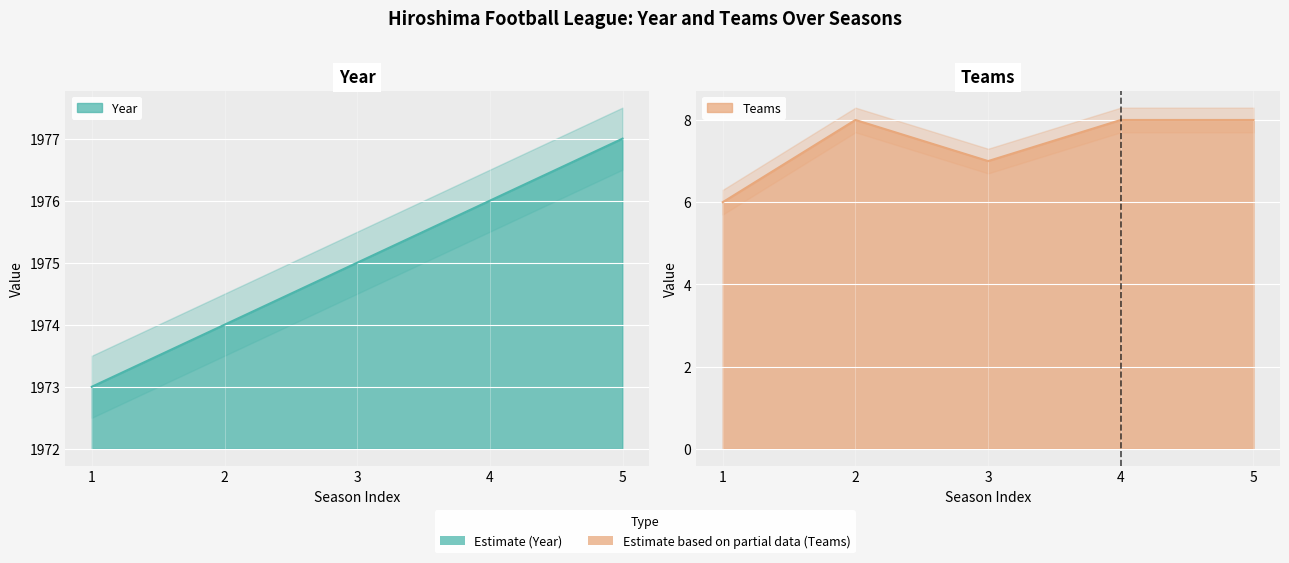

List the series in order of their overall mean, lowest first.

Teams, Year